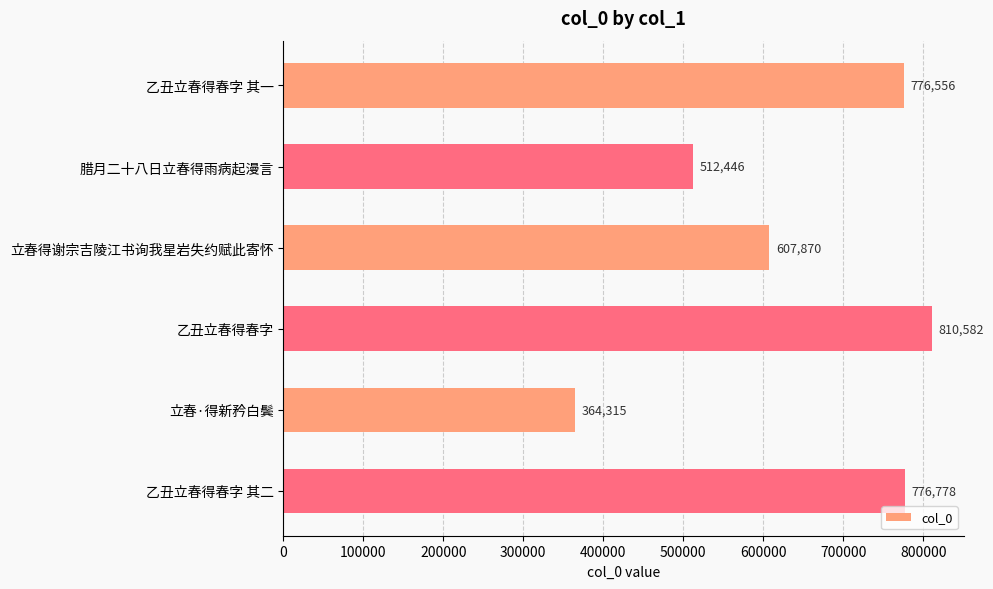

True or false: the data shows 607870 at 立春得谢宗吉陵江书询我星岩失约赋此寄怀.

True